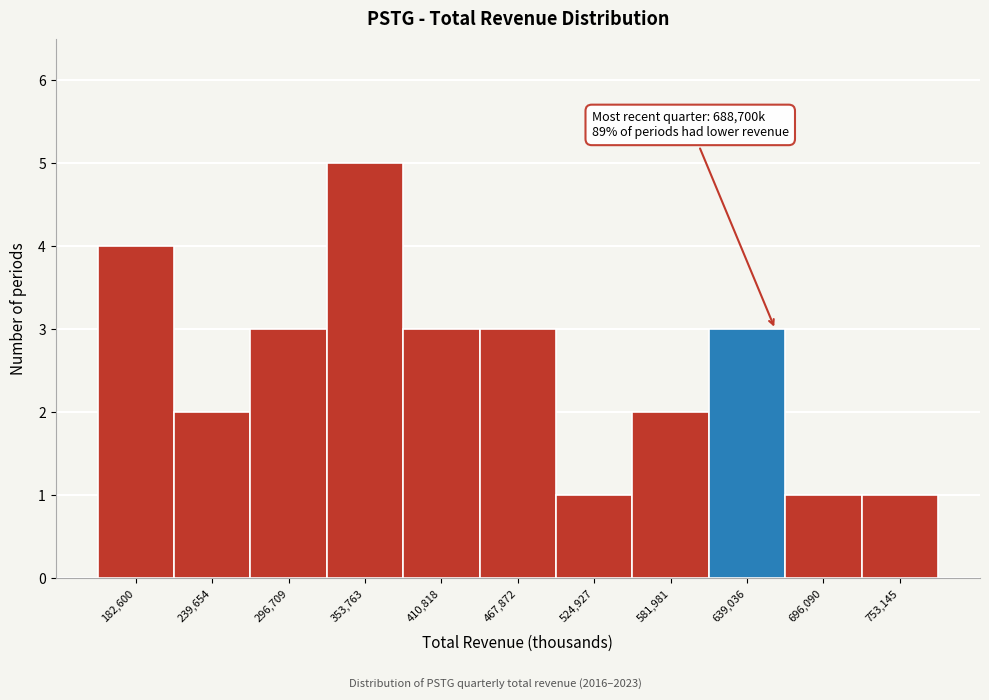

Reading left to right, list all the values displayed in this chart.

182,600=4	239,654=2	296,709=3	353,763=5	410,818=3	467,872=3	524,927=1	581,981=2	639,036=3	696,090=1	753,145=1